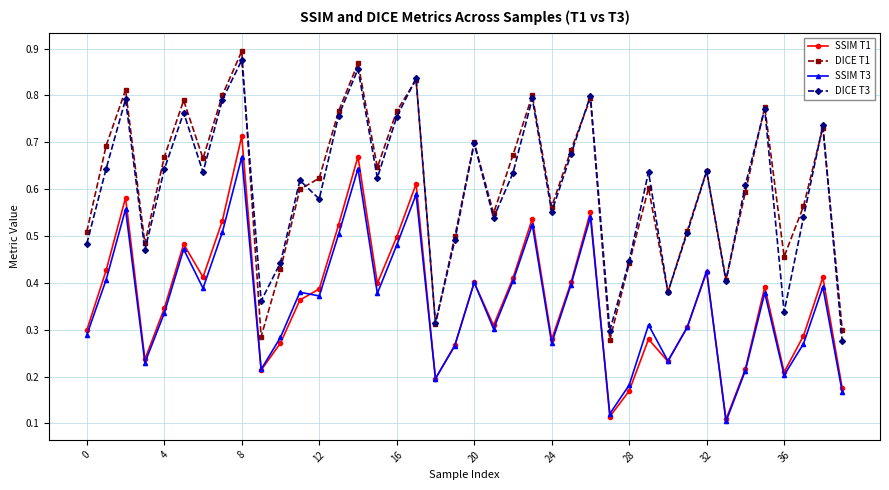

In DICE T3, how many points are higher than both neighbors (excluding endpoints)?

13